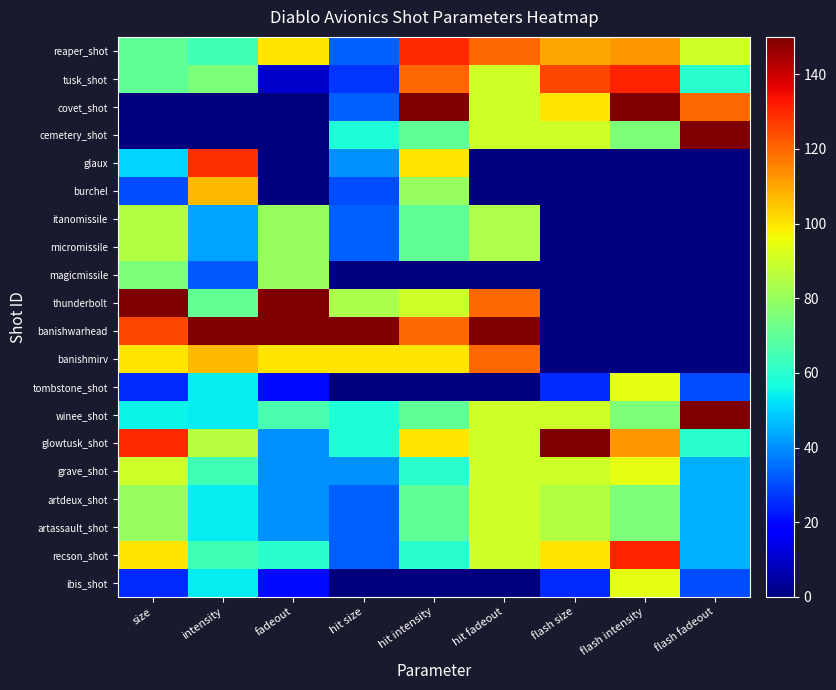

List the series in order of their peak value, lowest first.

magicmissile, micromissile, itanomissile, artassault_shot, artdeux_shot, ibis_shot, grave_shot, tombstone_shot, burchel, banishmirv, glaux, reaper_shot, recson_shot, tusk_shot, glowtusk_shot, winee_shot, banishwarhead, thunderbolt, cemetery_shot, covet_shot